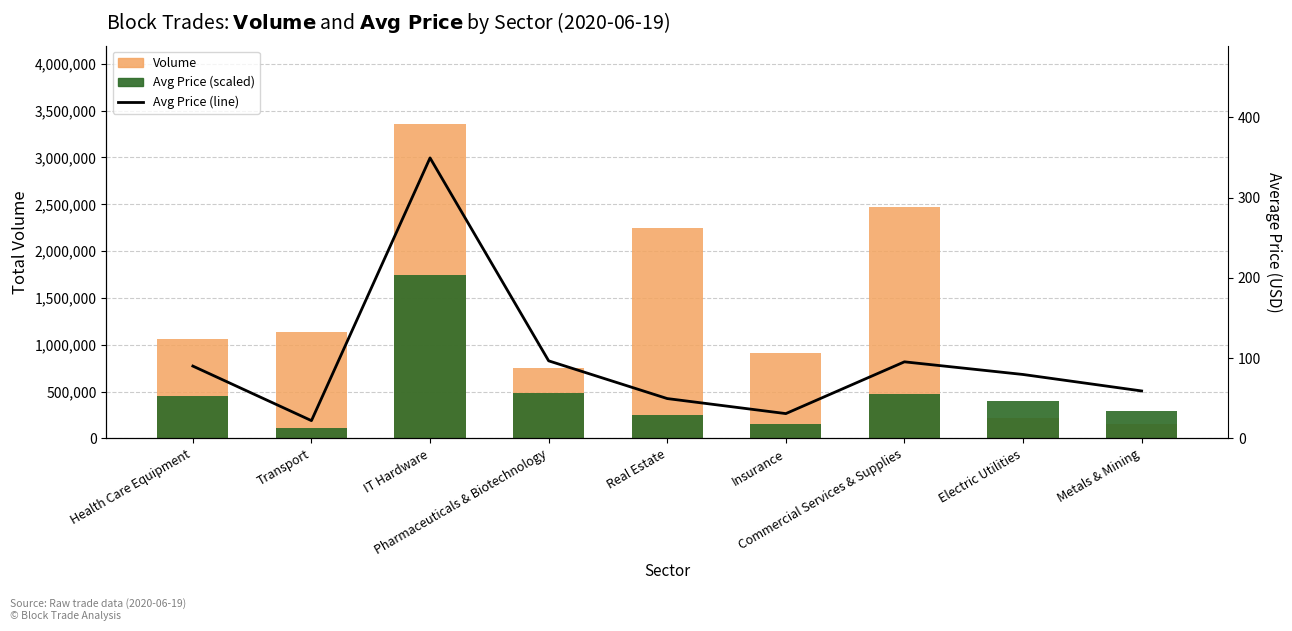

What is the total value across all series at Metals & Mining?

446328.2